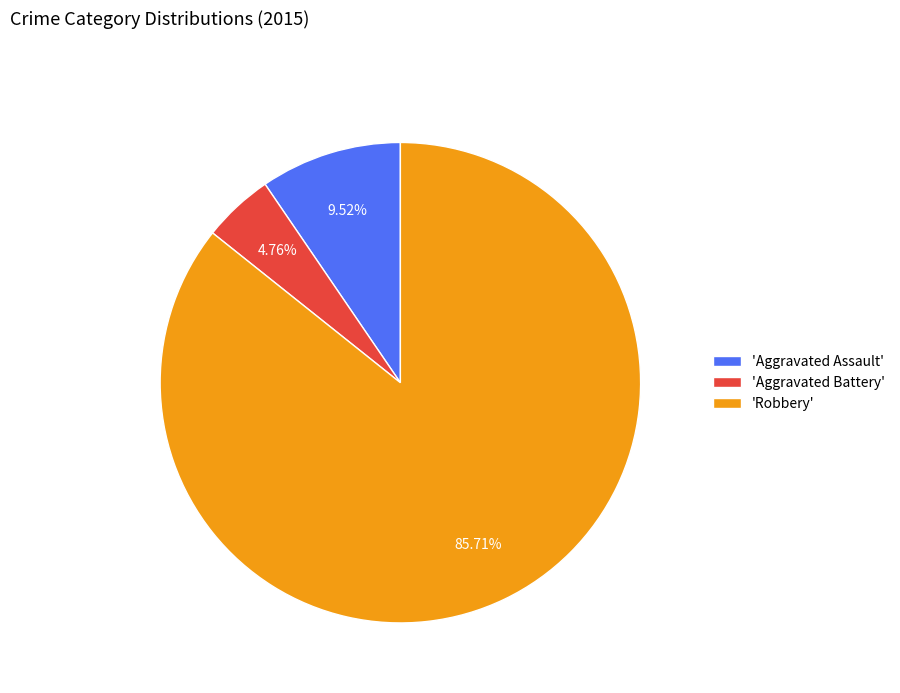

Rank the categories by value from lowest to highest.

'Aggravated Battery', 'Aggravated Assault', 'Robbery'